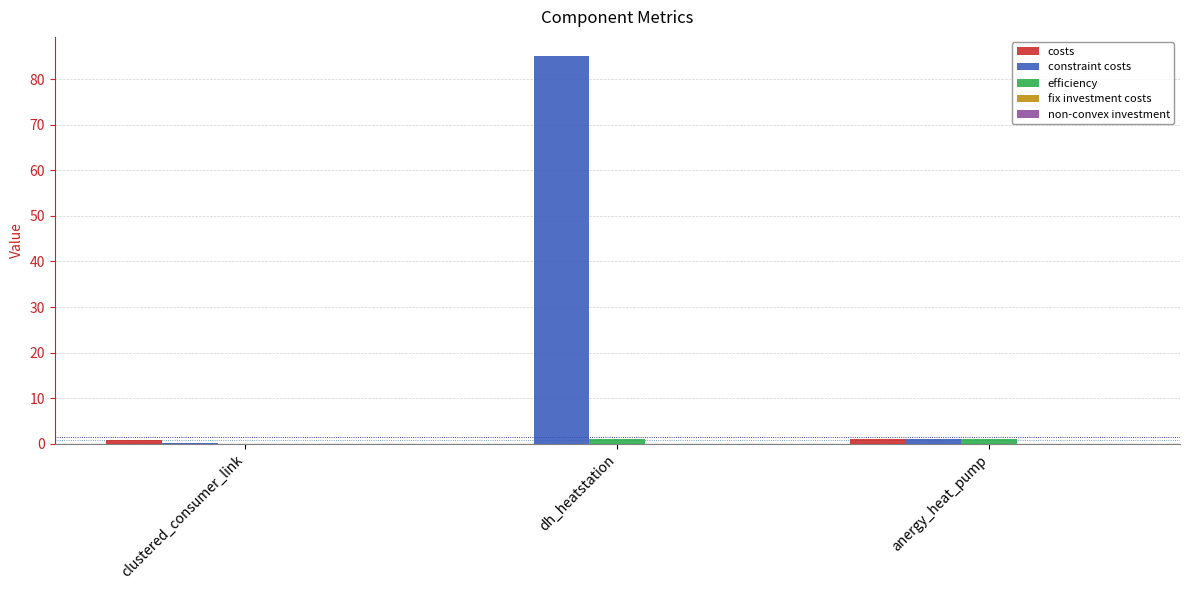

Count the number of data series in this chart.

3